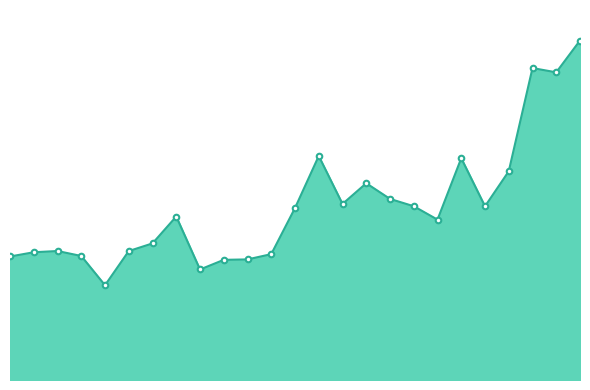

Does the chart display data point markers on the line(s)?

No